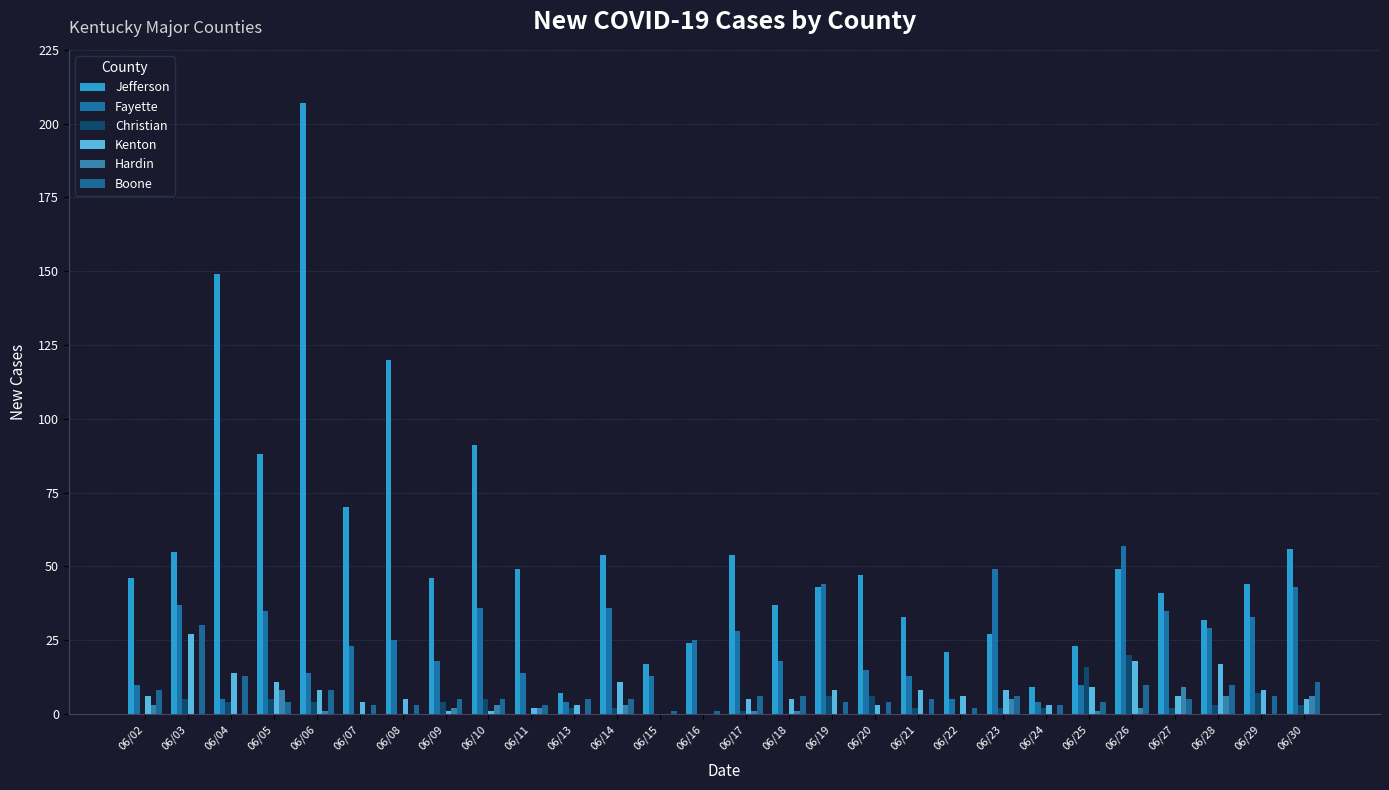

What are all the series names shown in the legend?

Jefferson, Fayette, Christian, Kenton, Hardin, Boone